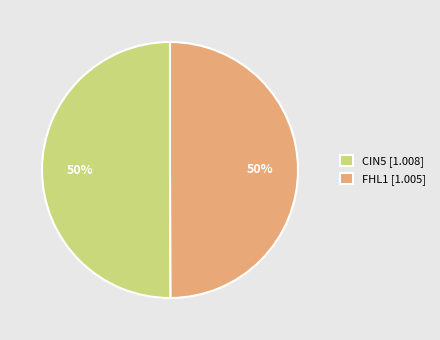

To the nearest percent, what is the difference between the largest and smallest slice percentages?

0%